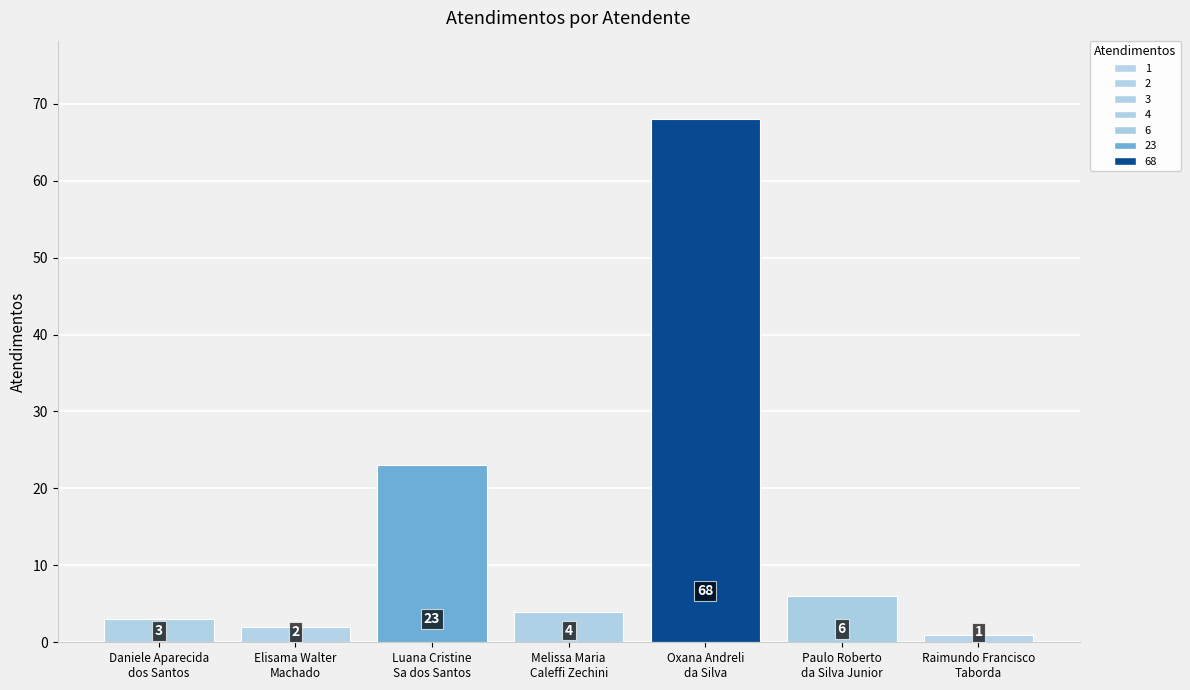

List the labels in order of value, smallest first.

Raimundo Francisco
Taborda, Elisama Walter
Machado, Daniele Aparecida
dos Santos, Melissa Maria
Caleffi Zechini, Paulo Roberto
da Silva Junior, Luana Cristine
Sa dos Santos, Oxana Andreli
da Silva